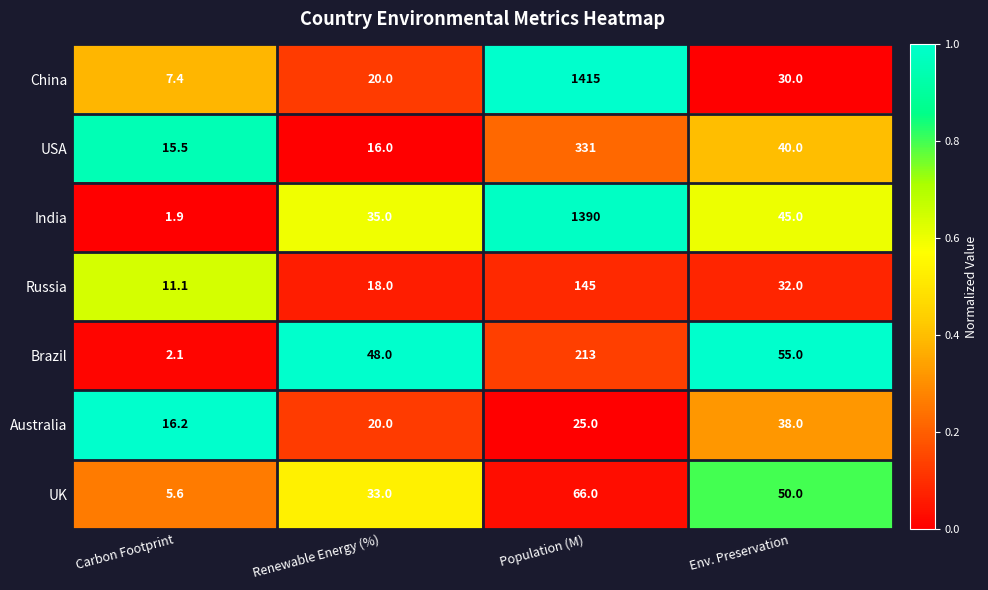

What is the sum of the China values at Env. Preservation and Renewable Energy (%)?

50.0